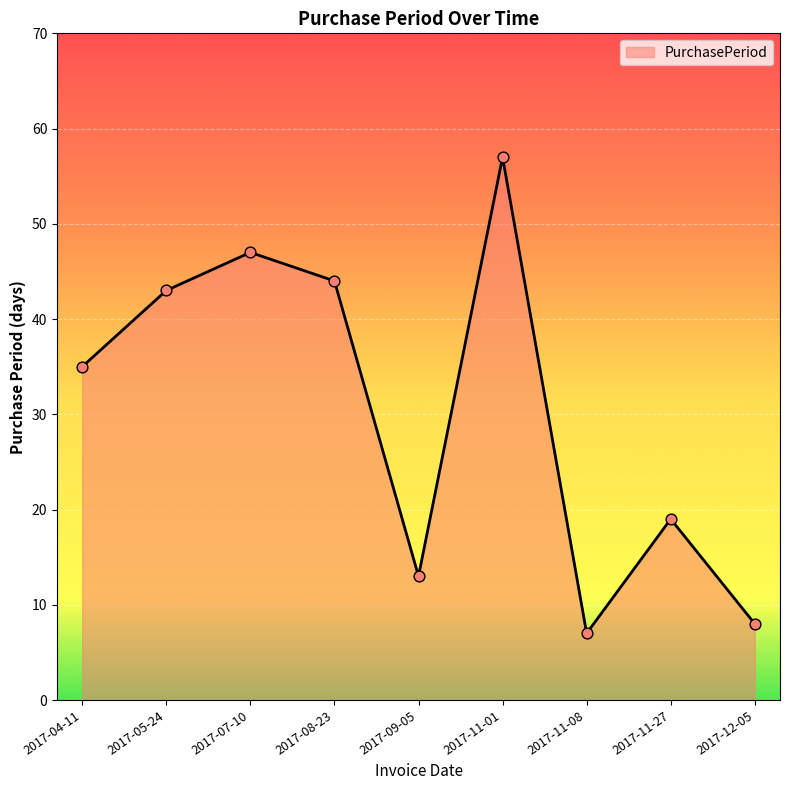

Which has a higher value, 2017-11-08 or 2017-04-11?

2017-04-11